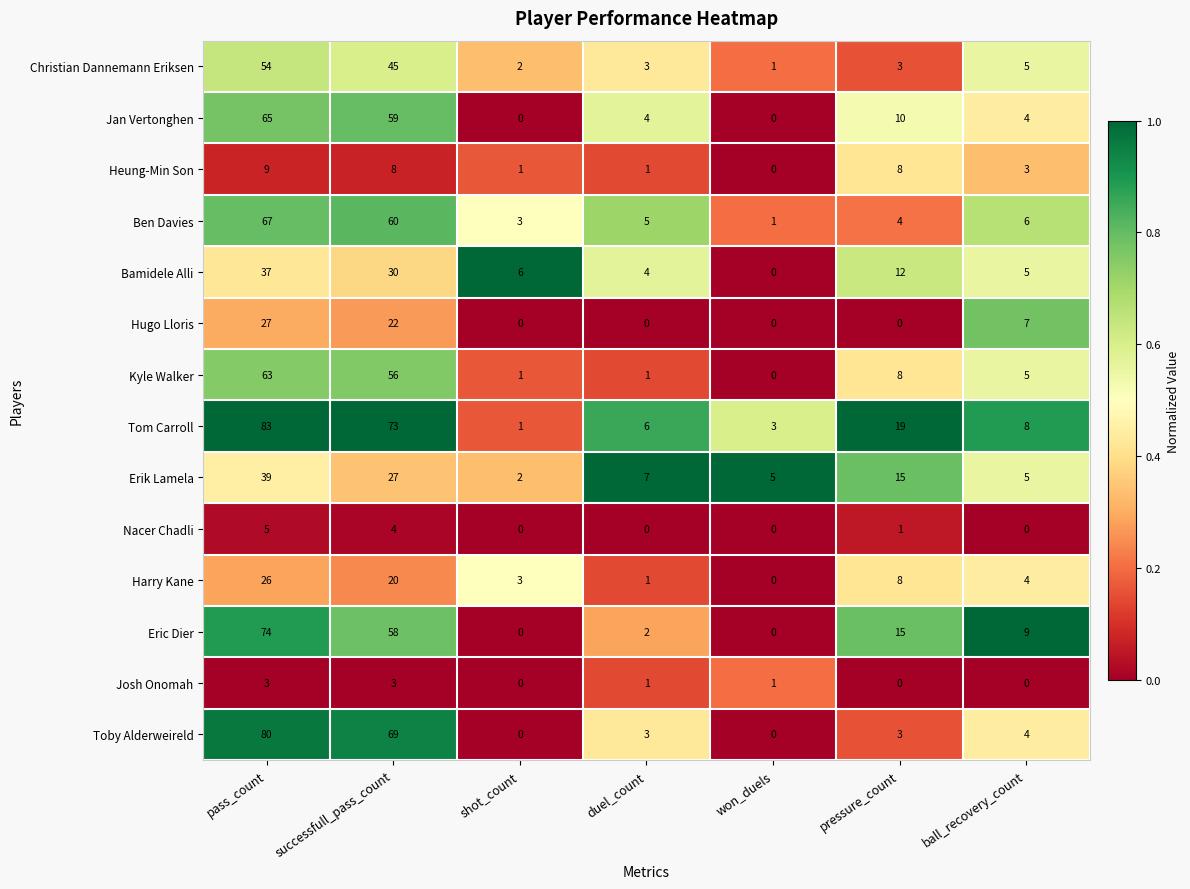

What is the greatest value displayed?

83